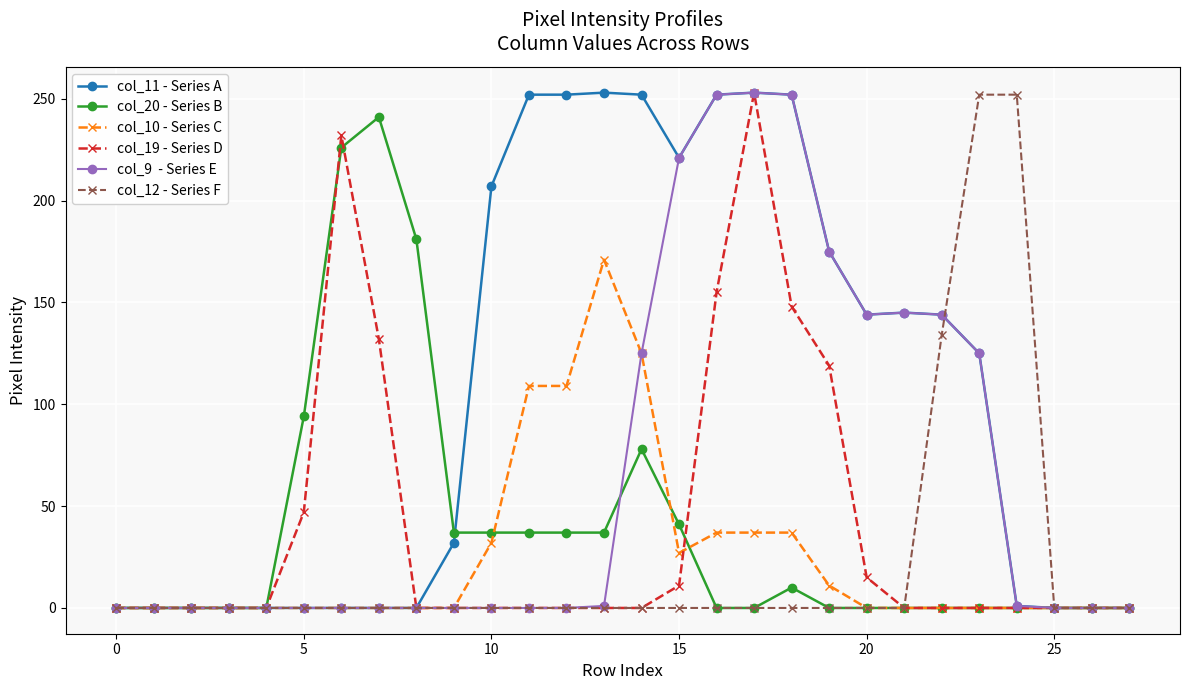

What is the maximum value shown in the chart?

253